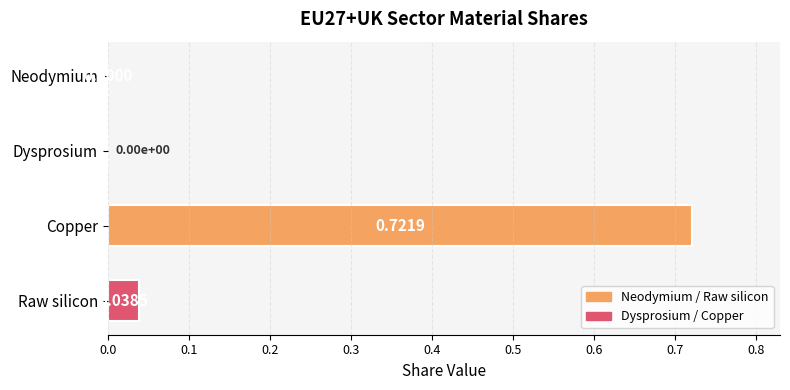

What is the sum of all values?

0.8